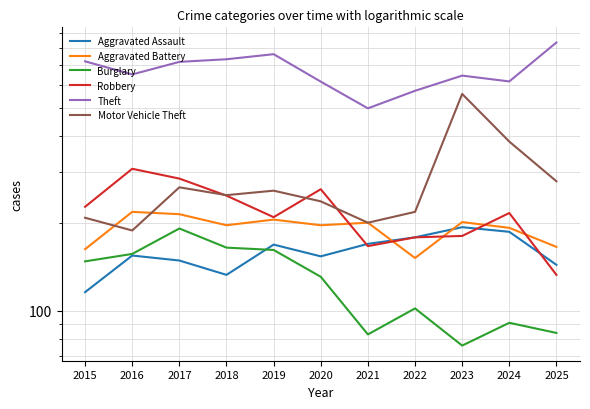

Reading left to right, list all the values displayed in this chart.

Aggravated Assault: 2015=116	2016=155	2017=149	2018=133	2019=169	2020=154	2021=170	2022=179	2023=194	2024=187	2025=144
Aggravated Battery: 2015=163	2016=219	2017=215	2018=197	2019=206	2020=197	2021=201	2022=152	2023=202	2024=193	2025=166
Burglary: 2015=148	2016=157	2017=192	2018=165	2019=162	2020=131	2021=83	2022=102	2023=76	2024=91	2025=84
Robbery: 2015=228	2016=308	2017=285	2018=249	2019=210	2020=262	2021=167	2022=179	2023=181	2024=217	2025=133
Theft: 2015=721	2016=650	2017=718	2018=733	2019=763	2020=614	2021=497	2022=571	2023=644	2024=615	2025=837
Motor Vehicle Theft: 2015=209	2016=189	2017=266	2018=250	2019=259	2020=238	2021=201	2022=219	2023=557	2024=382	2025=279